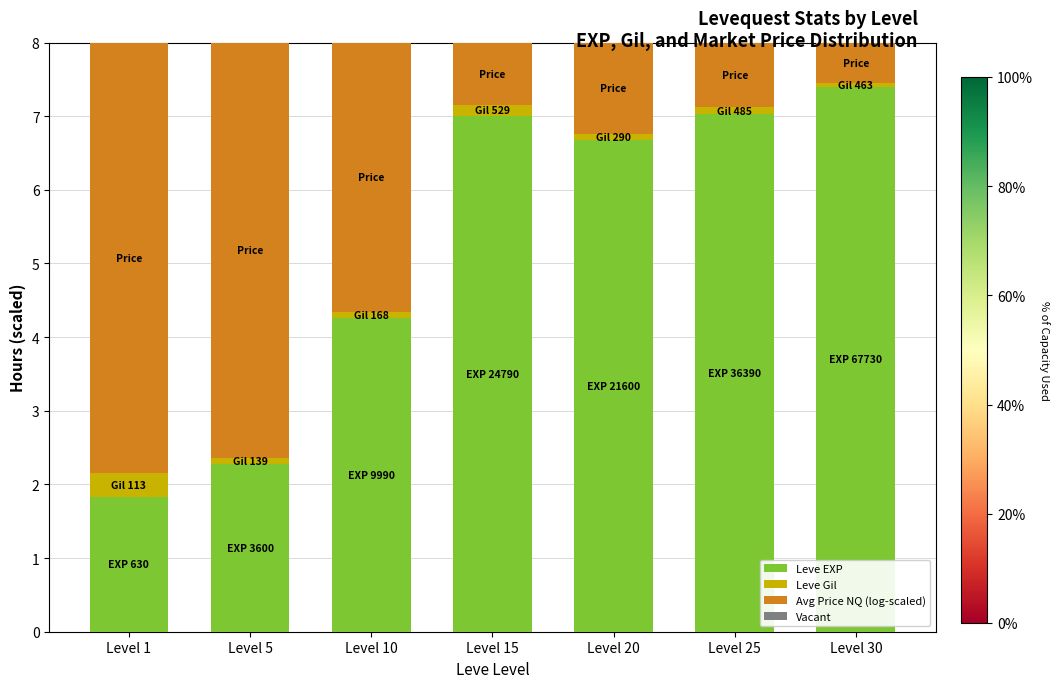

What is the difference between the Leve EXP values at Level 30 and Level 10?

3.1